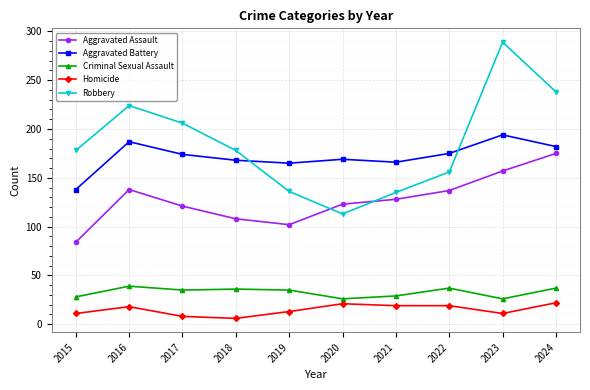

What is the spread (max minus min) of values at 2021?

147